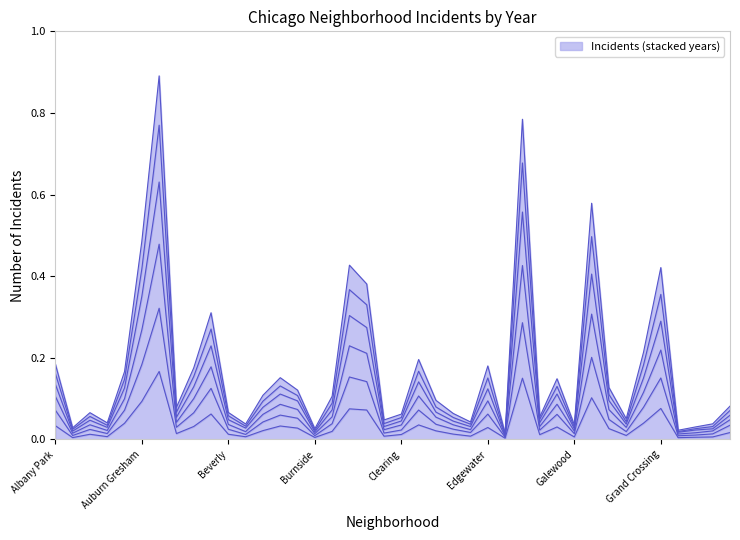

Does the chart display data point markers on the line(s)?

No